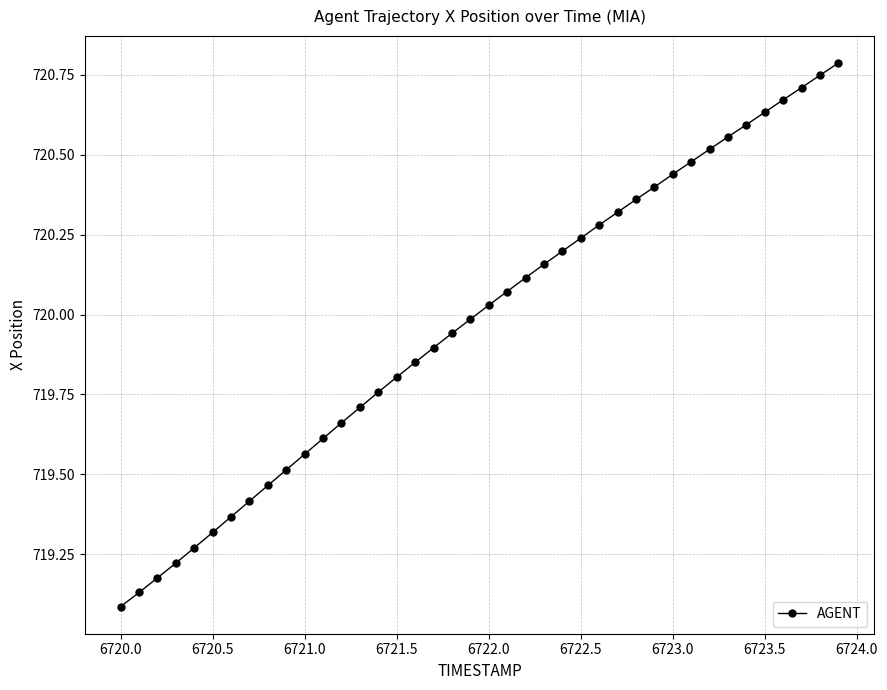

What is the sum of all values?

28799.0